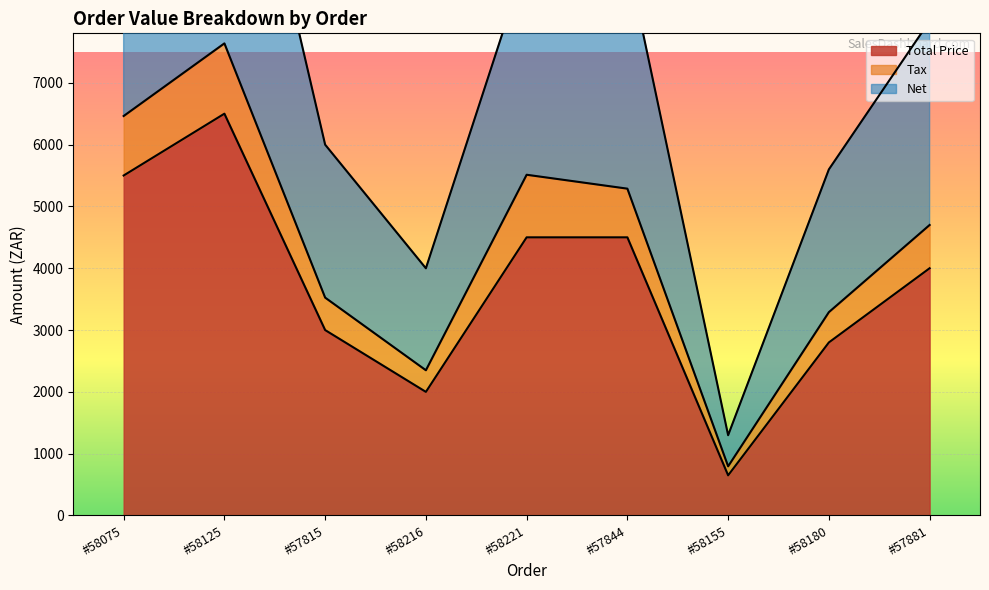

The Total Price series shows 3999 at #57881. True or false?

True